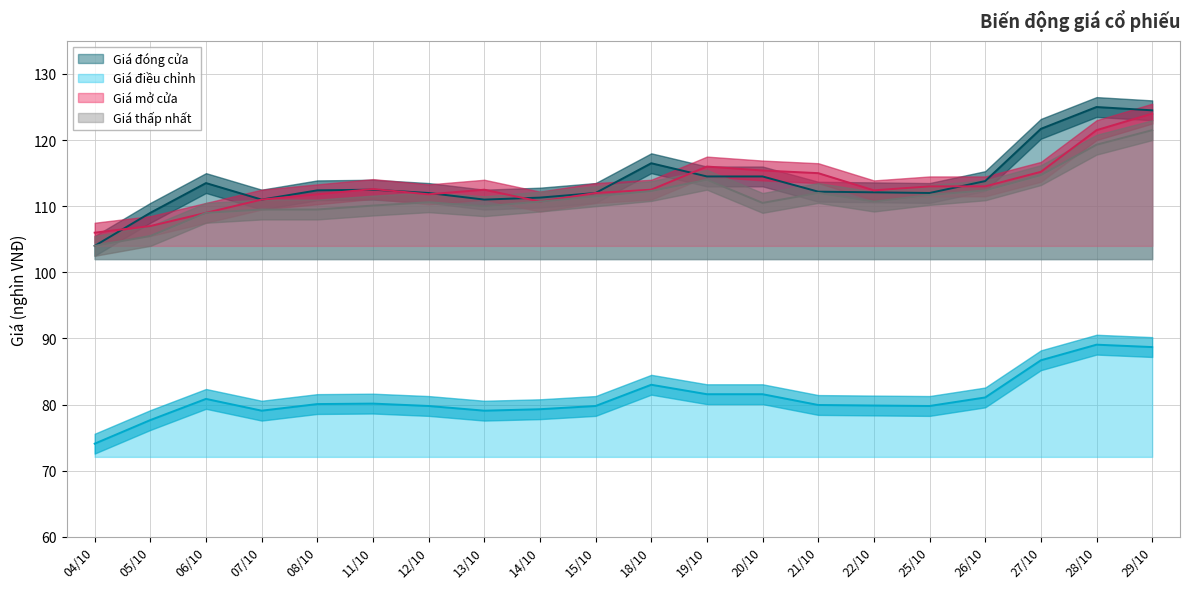

Rank the categories by Giá mở cửa value from lowest to highest.

04/10, 05/10, 06/10, 14/10, 07/10, 08/10, 12/10, 15/10, 22/10, 13/10, 18/10, 11/10, 25/10, 26/10, 21/10, 27/10, 20/10, 19/10, 28/10, 29/10